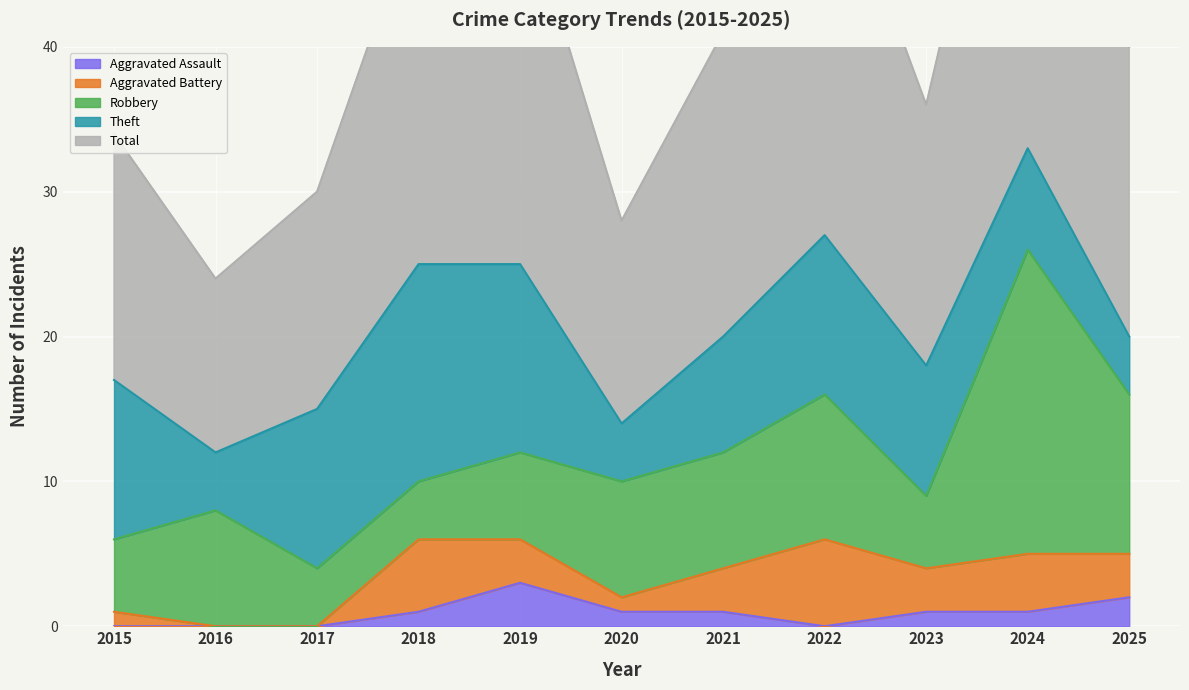

Reading left to right, what are all the values shown in this chart?

Robbery: 5	8	4	4	6	8	8	10	5	21	11
Theft: 11	4	11	15	13	4	8	11	9	7	4
Aggravated Battery: 1	0	0	5	3	1	3	6	3	4	3
Aggravated Assault: 0	0	0	1	3	1	1	0	1	1	2
Total: 17	12	15	25	26	14	21	28	18	33	20